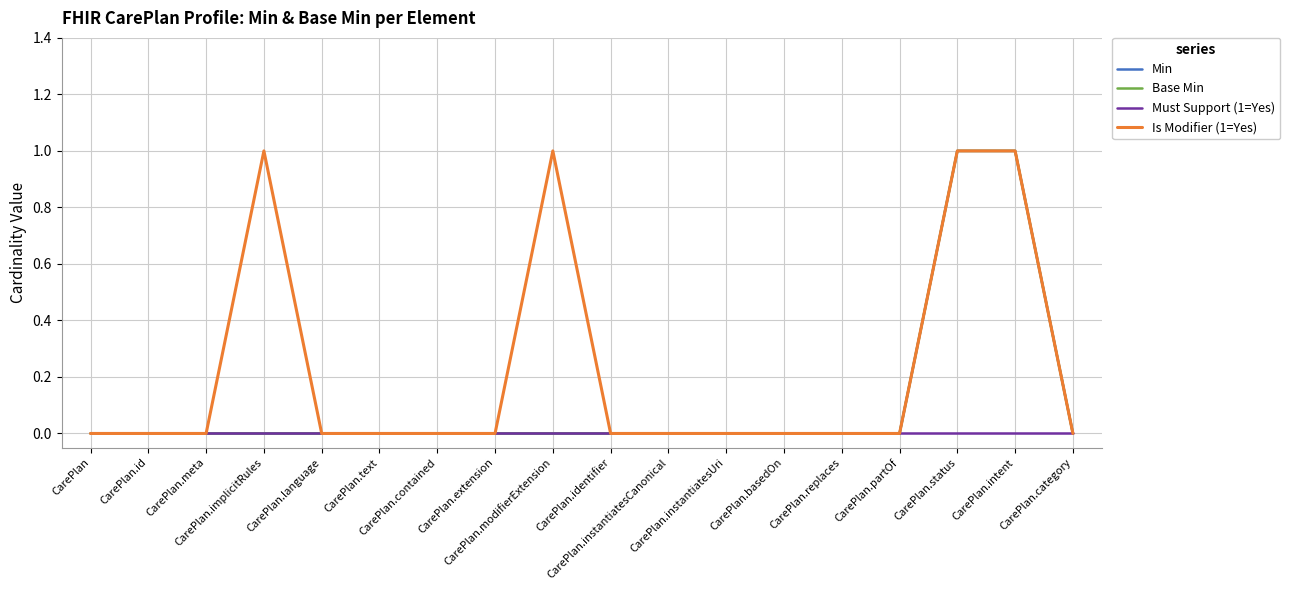

Does the chart display data point markers on the line(s)?

No